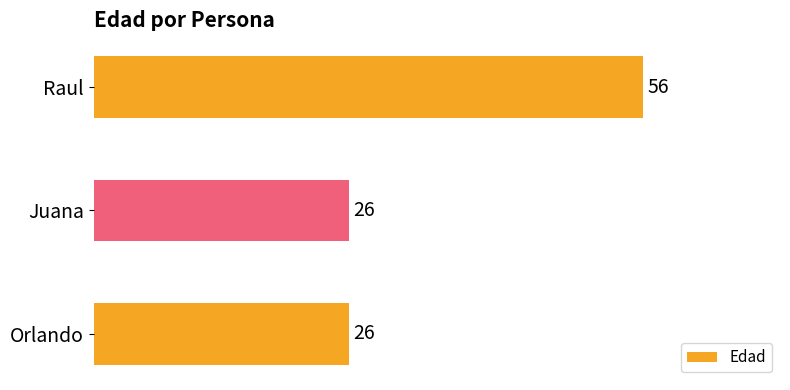

Reading top to bottom, what are all the values shown in this chart?

Raul=56	Juana=26	Orlando=26